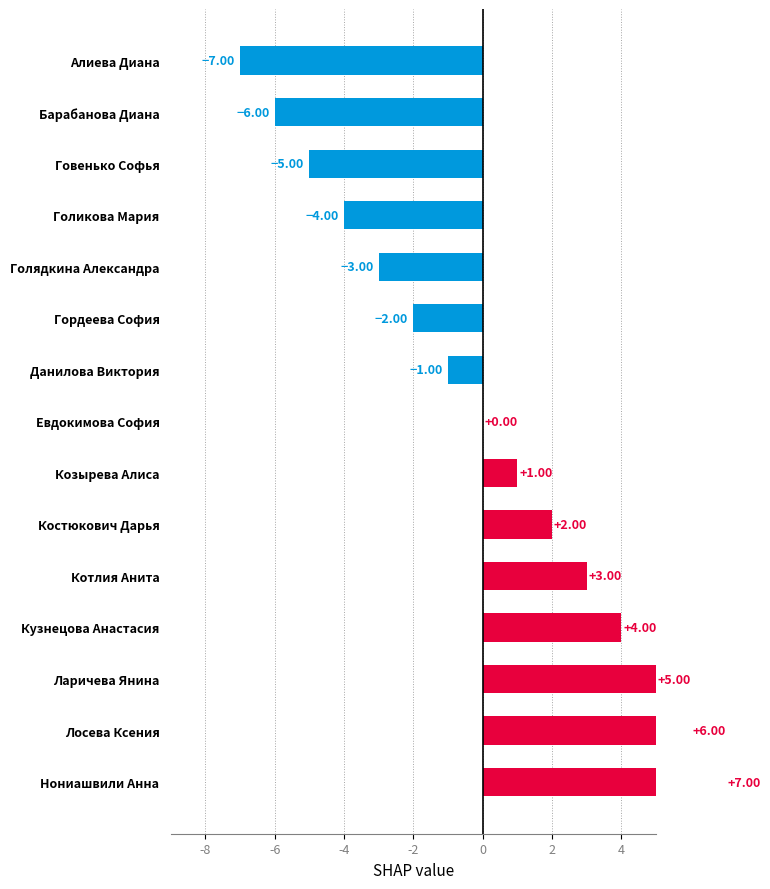

What value does the data have at Голикова Мария?

-4